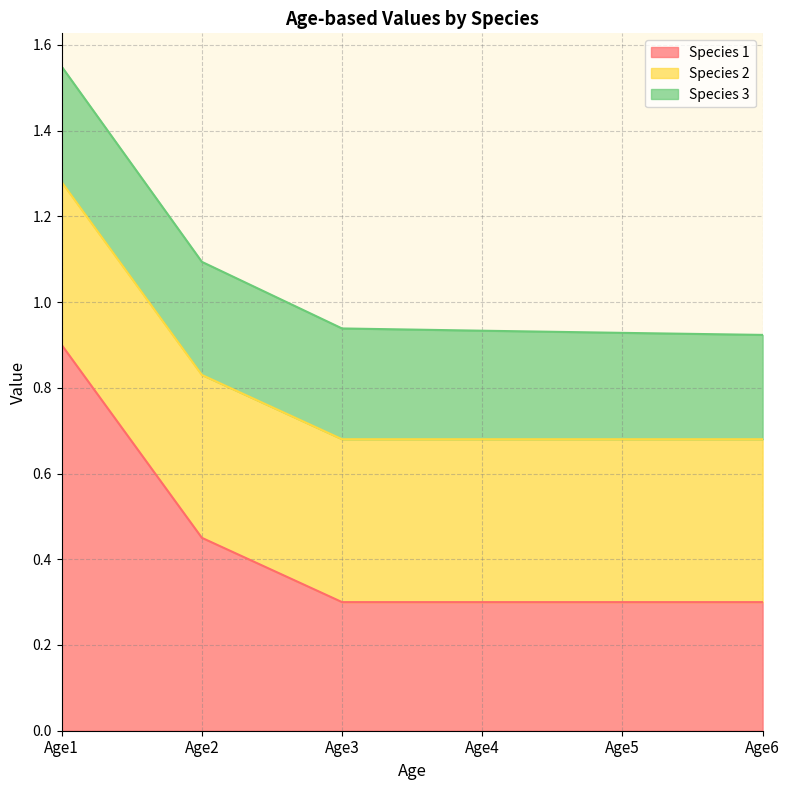

True or false: Species 1 and Species 2 cross at least once.

True